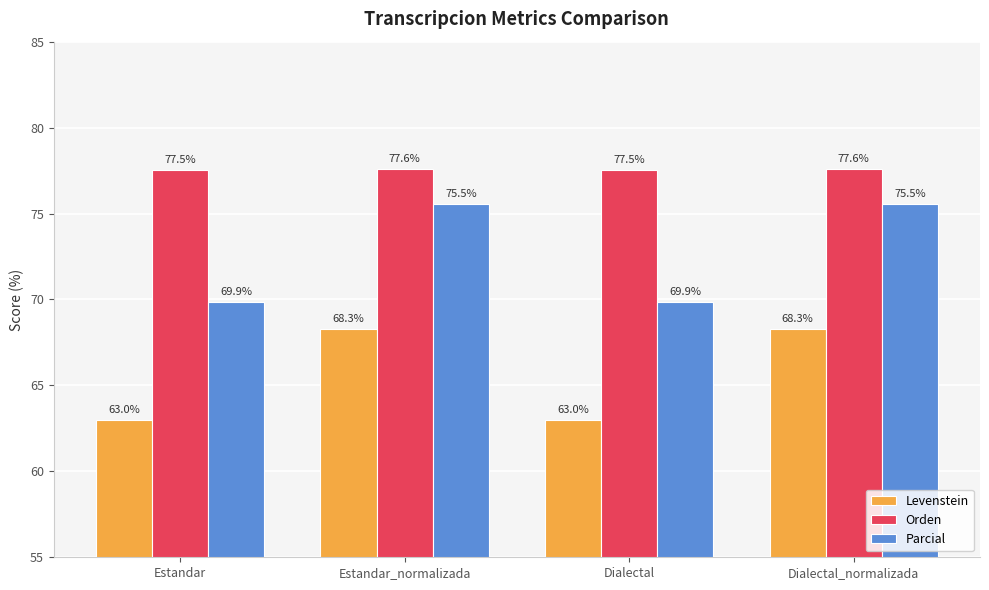

What is the highest value of the Parcial series?

75.5